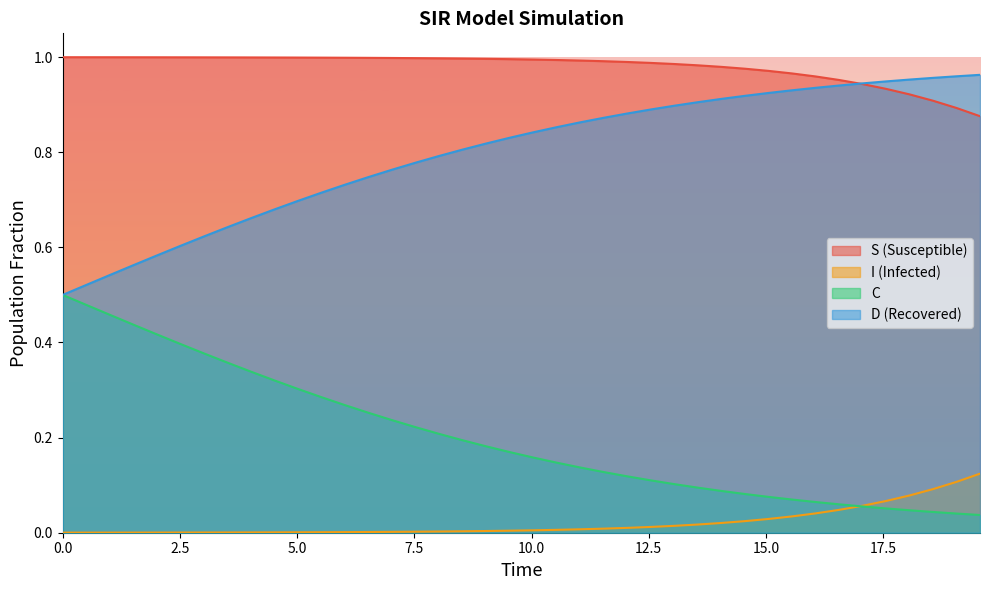

Rank the series by their average value, from highest to lowest.

S (Susceptible), D (Recovered), C, I (Infected)